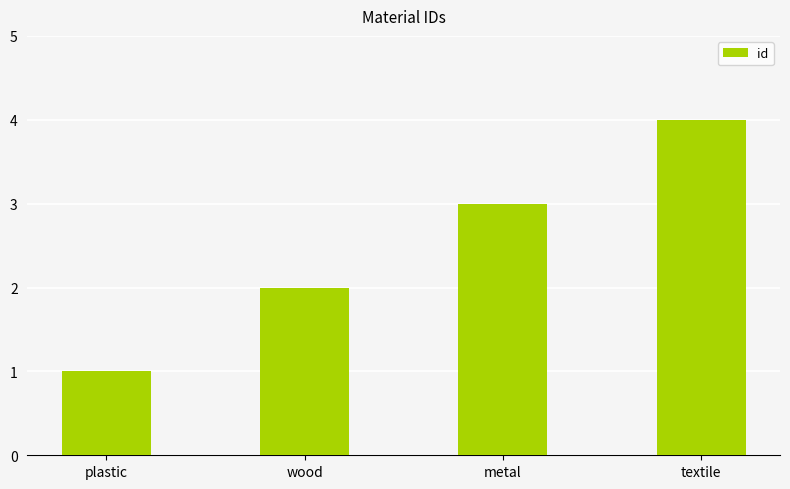

What is the greatest value displayed?

4